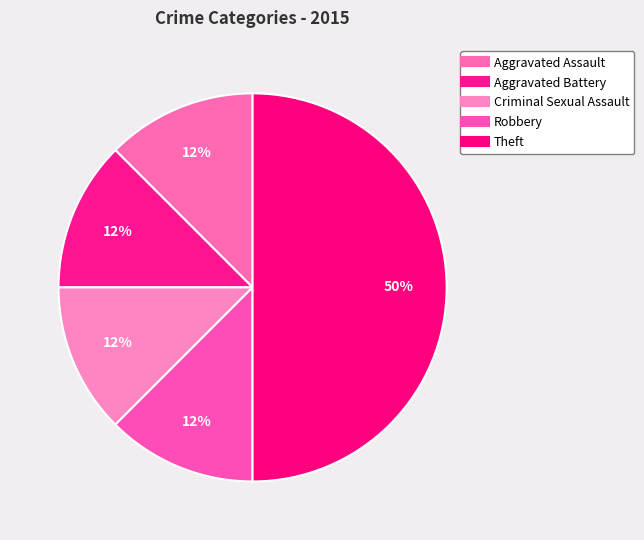

How many slices are in this pie chart?

5